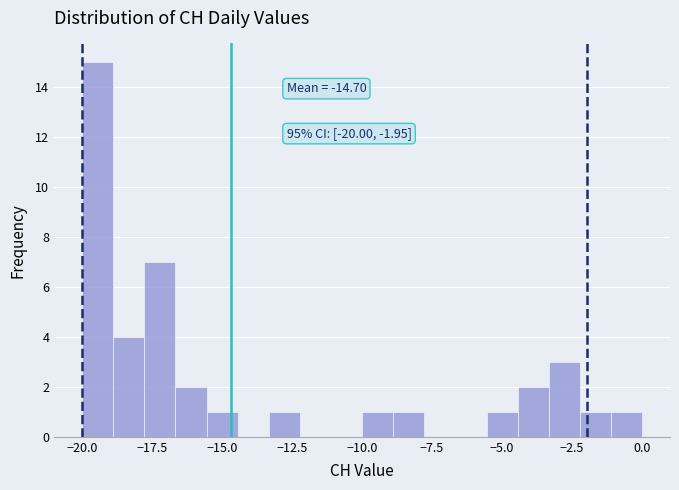

Read against the x-axis, roughly where is the centre of the tallest bar?

-19.5